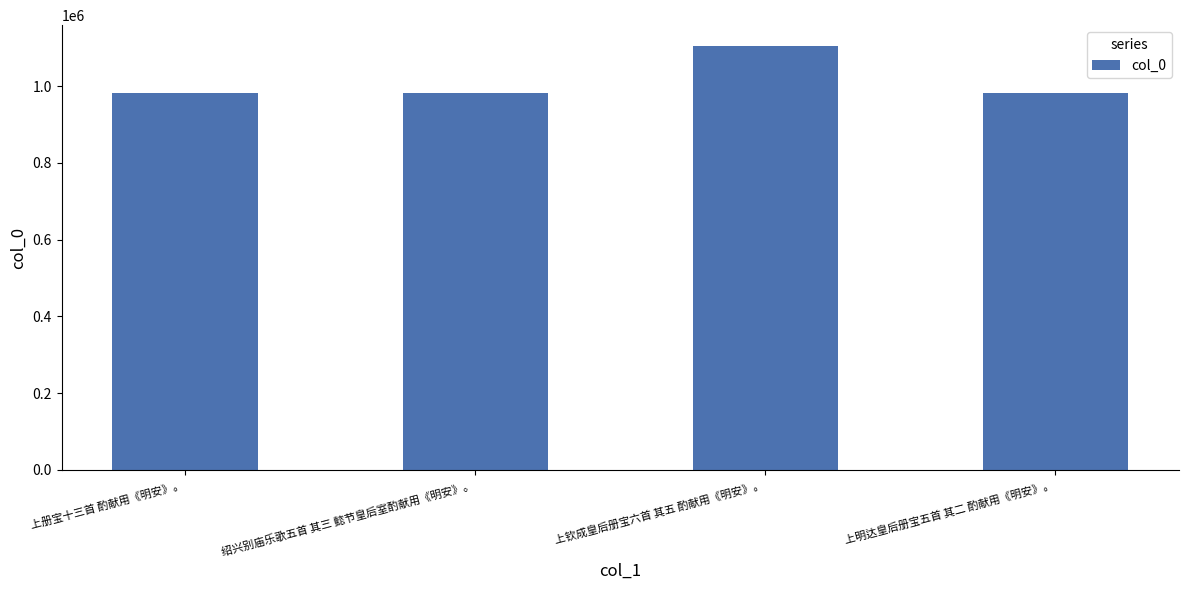

What position from the left is 绍兴别庙乐歌五首 其三 懿节皇后室酌献用《明安》。?

2